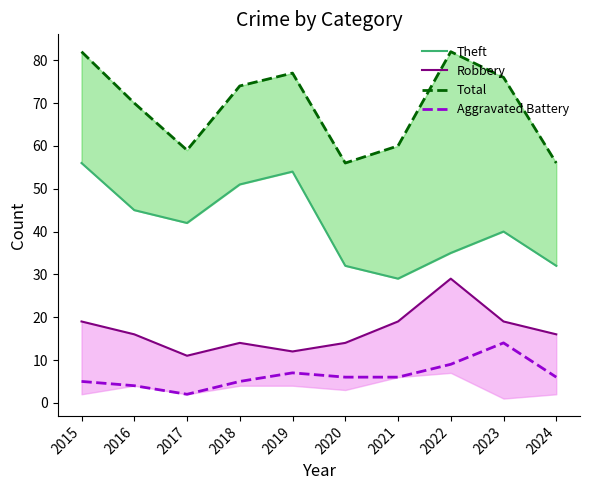

How many Robbery values are between 14 and 19?

7